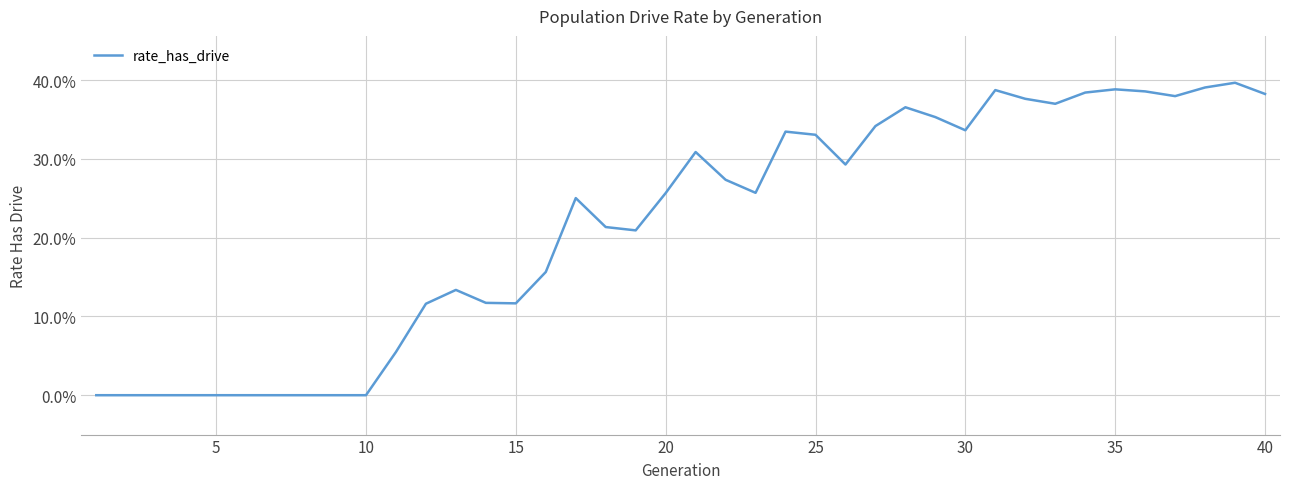

Does the chart have visible grid lines?

Yes